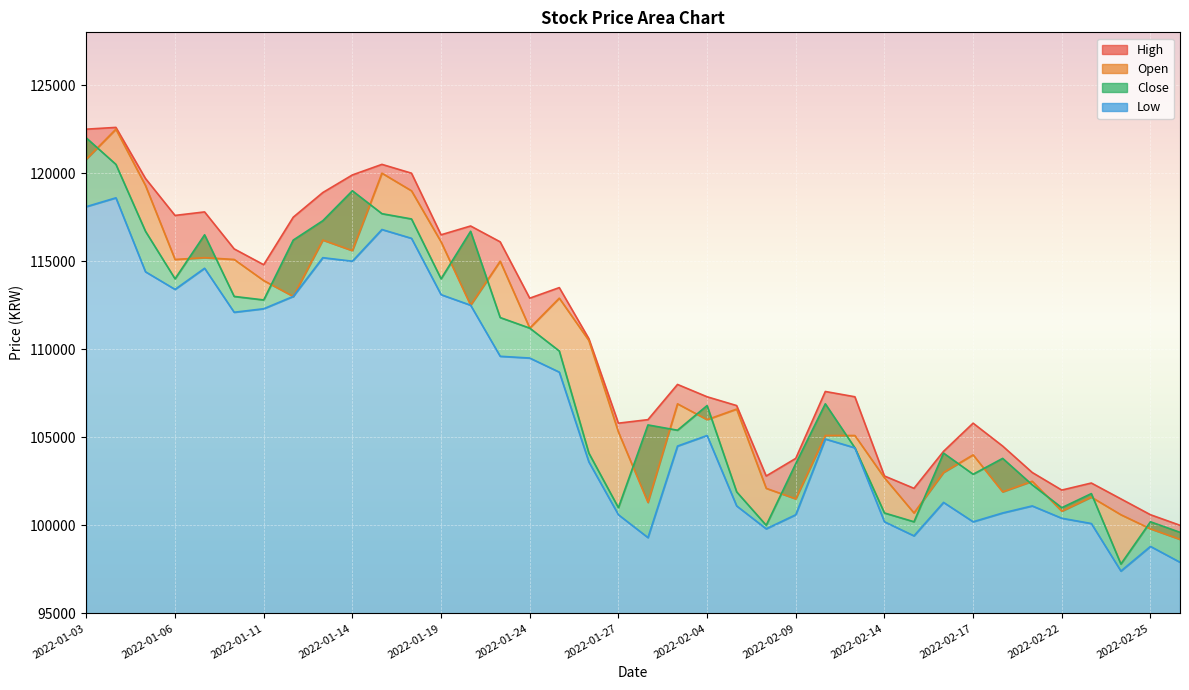

Reading left to right, list all the values displayed in this chart.

Open: 120800	122500	119300	115100	115200	115100	113900	113000	116200	115600	120000	119000	116100	112500	115000	111200	112900	110500	105300	101300	106900	106000	106600	102100	101500	105100	105100	102700	100700	103000	104000	101900	102500	100800	101600	100600	99800	99200
High: 122500	122600	119700	117600	117800	115700	114800	117500	118900	119900	120500	120000	116500	117000	116100	112900	113500	110600	105800	106000	108000	107300	106800	102800	103800	107600	107300	102800	102100	104200	105800	104500	103000	102000	102400	101500	100600	100000
Low: 118100	118600	114400	113400	114600	112100	112300	113000	115200	115000	116800	116300	113100	112500	109600	109500	108700	103600	100600	99300	104500	105100	101100	99800	100600	104900	104400	100200	99400	101300	100200	100700	101100	100400	100100	97400	98800	97900
Close: 122000	120500	116700	114000	116500	113000	112800	116200	117300	119000	117700	117400	114000	116700	111800	111200	109900	104100	101000	105700	105400	106800	101900	100000	103500	106900	104400	100700	100200	104100	102900	103800	102300	101000	101800	97800	100200	99600